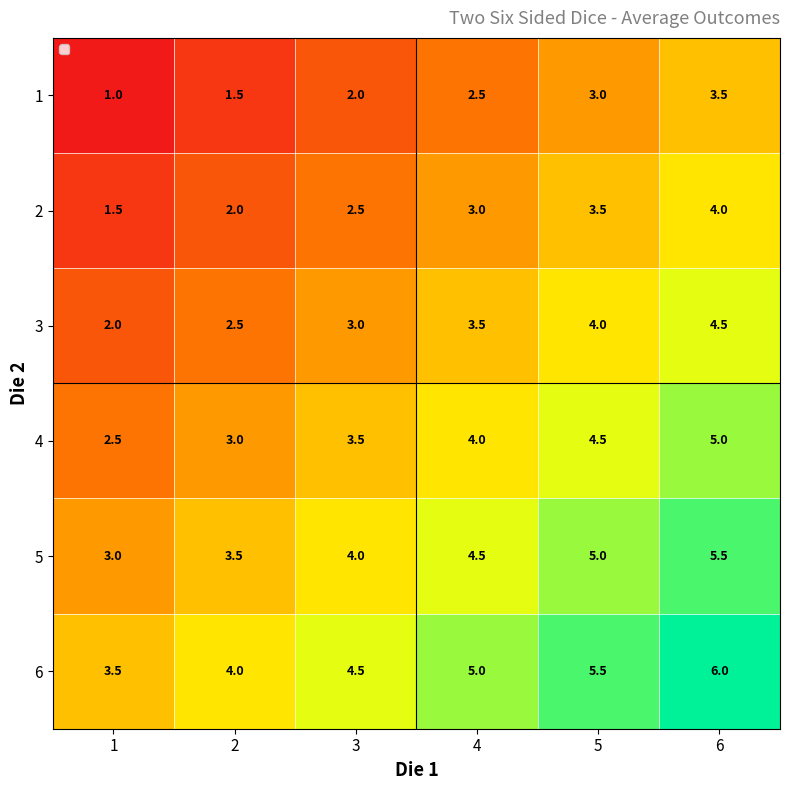

Count the number of data series in this chart.

6